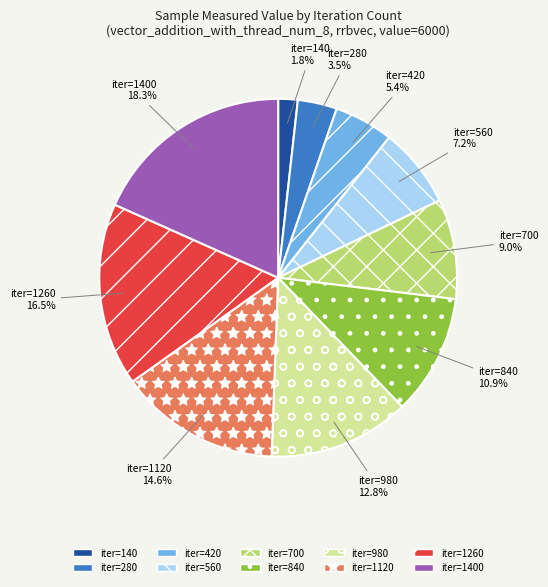

Is there a majority slice in this chart?

No